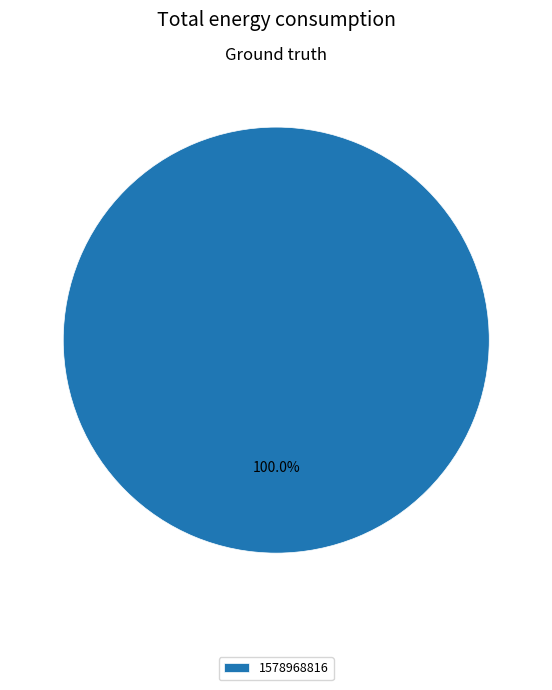

True or false: 1578968816 accounts for 89% of the total.

False